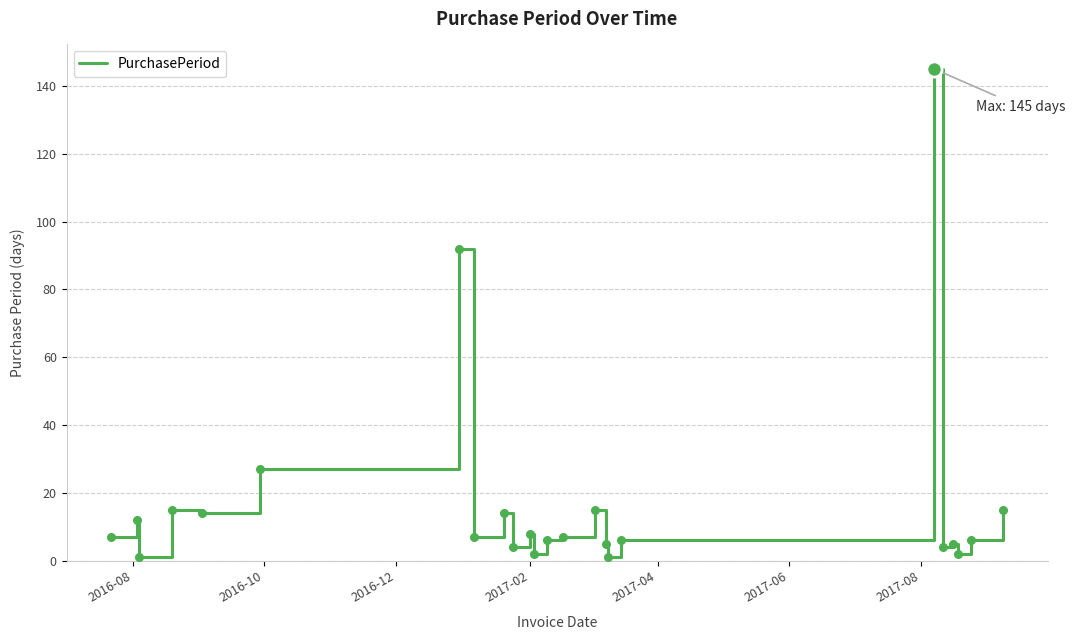

What is the greatest value displayed?

145